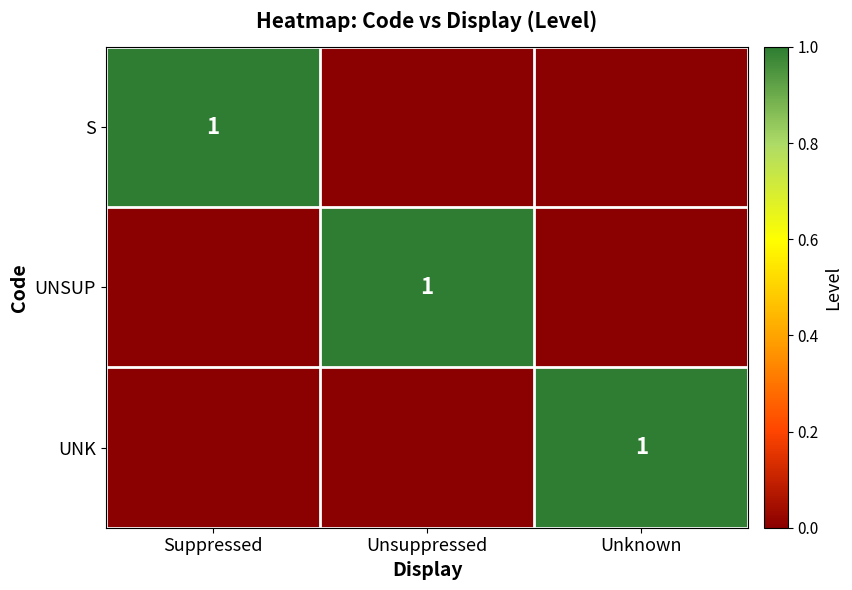

What is the total value across all series at Unknown?

1